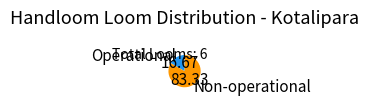

Rank the categories by value from highest to lowest.

Non-operational, Operational